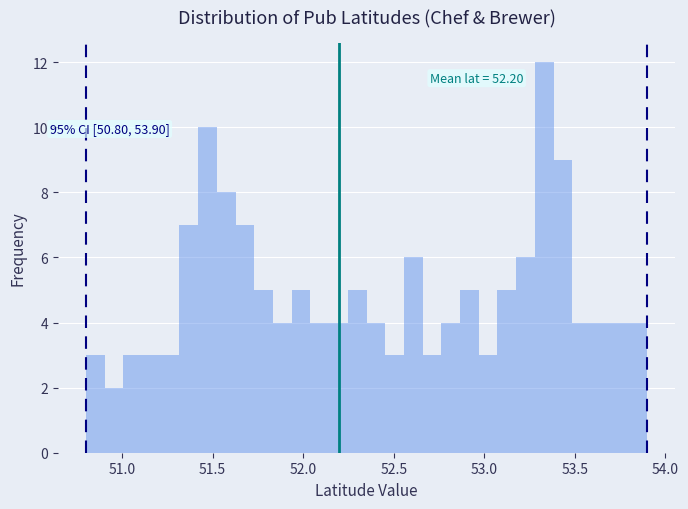

Read against the x-axis, roughly where is the centre of the tallest bar?

53.35